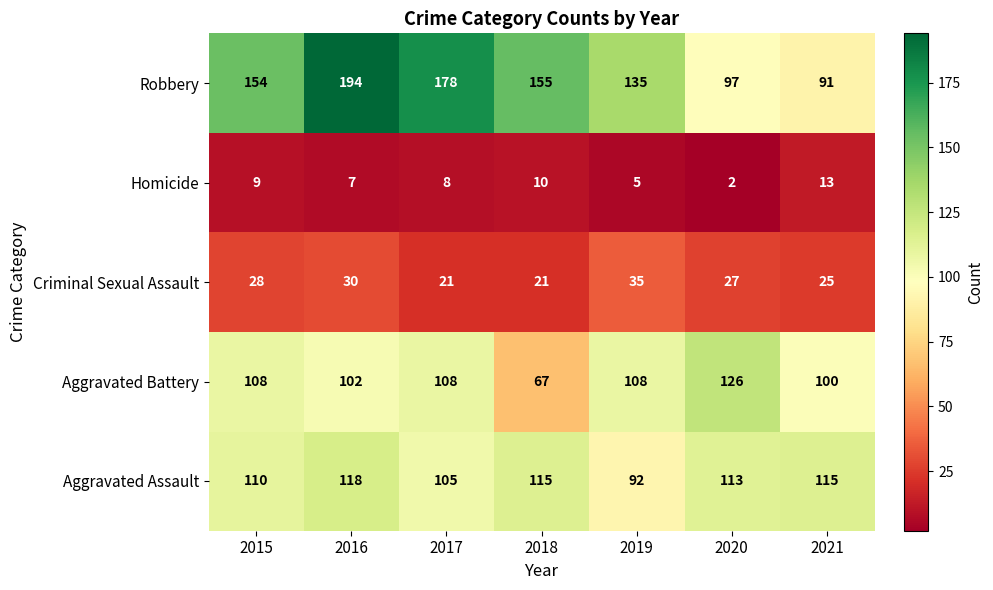

Where does the Aggravated Assault series first go above 113?

2016